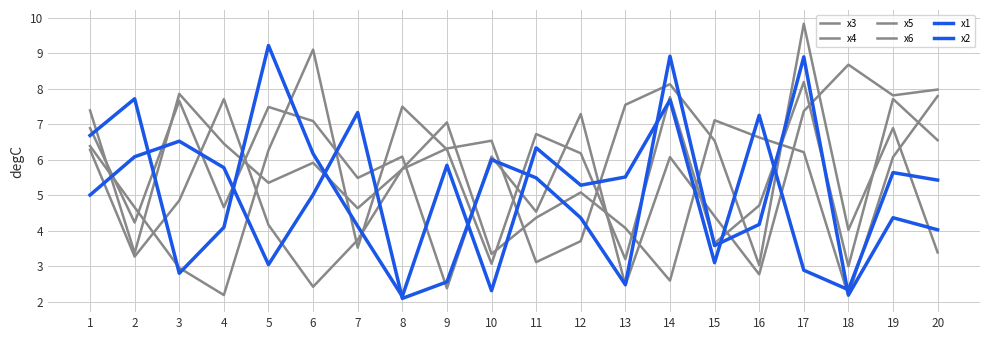

Reading left to right, extract all data points from this chart.

x3: 1=6.4	2=4.7	3=3.0	4=2.2	5=6.3	6=9.1	7=3.5	8=7.5	9=6.3	10=3.1	11=6.7	12=6.2	13=3.2	14=7.8	15=3.7	16=4.7	17=8.2	18=3.0	19=7.7	20=6.6
x4: 1=6.3	2=3.3	3=4.9	4=7.7	5=4.2	6=2.4	7=3.7	8=5.7	9=7.1	10=3.4	11=4.4	12=5.1	13=4.1	14=2.6	15=7.1	16=6.6	17=6.2	18=2.2	19=6.1	20=7.8
x5: 1=6.9	2=4.2	3=7.7	4=4.7	5=7.5	6=7.1	7=5.5	8=6.1	9=2.4	10=6.1	11=4.5	12=7.3	13=2.5	14=6.1	15=4.4	16=2.8	17=7.4	18=8.7	19=7.8	20=8.0
x6: 1=7.4	2=3.4	3=7.9	4=6.5	5=5.4	6=5.9	7=4.6	8=5.7	9=6.3	10=6.5	11=3.1	12=3.7	13=7.5	14=8.1	15=6.5	16=3.0	17=9.8	18=4.0	19=6.9	20=3.4
x1: 1=6.7	2=7.7	3=2.8	4=4.1	5=9.2	6=6.2	7=4.1	8=2.2	9=5.8	10=2.3	11=6.3	12=5.3	13=5.5	14=7.7	15=3.1	16=7.3	17=2.9	18=2.3	19=5.6	20=5.4
x2: 1=5.0	2=6.1	3=6.5	4=5.8	5=3.1	6=5.0	7=7.3	8=2.1	9=2.6	10=6.0	11=5.5	12=4.4	13=2.5	14=8.9	15=3.6	16=4.2	17=8.9	18=2.2	19=4.4	20=4.0